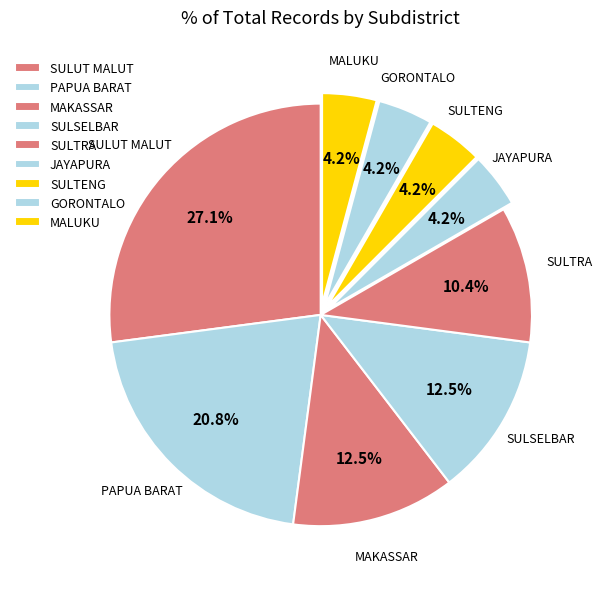

Between SULSELBAR and PAPUA BARAT, which is larger?

PAPUA BARAT